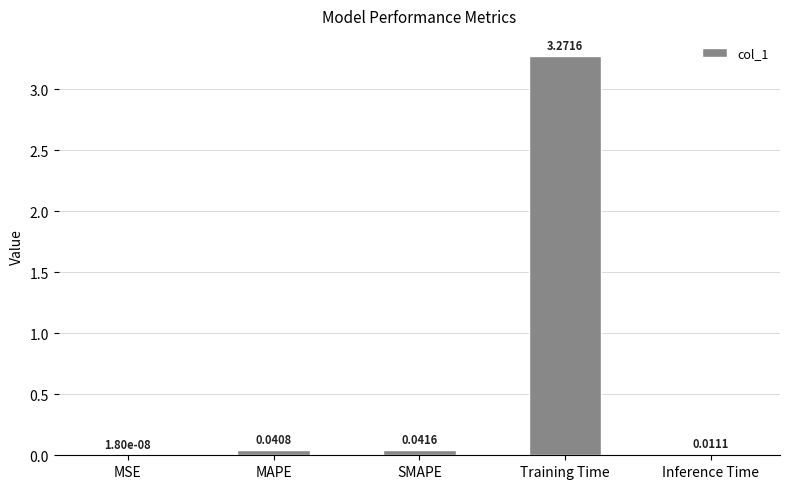

What is the sum of all values?

3.4